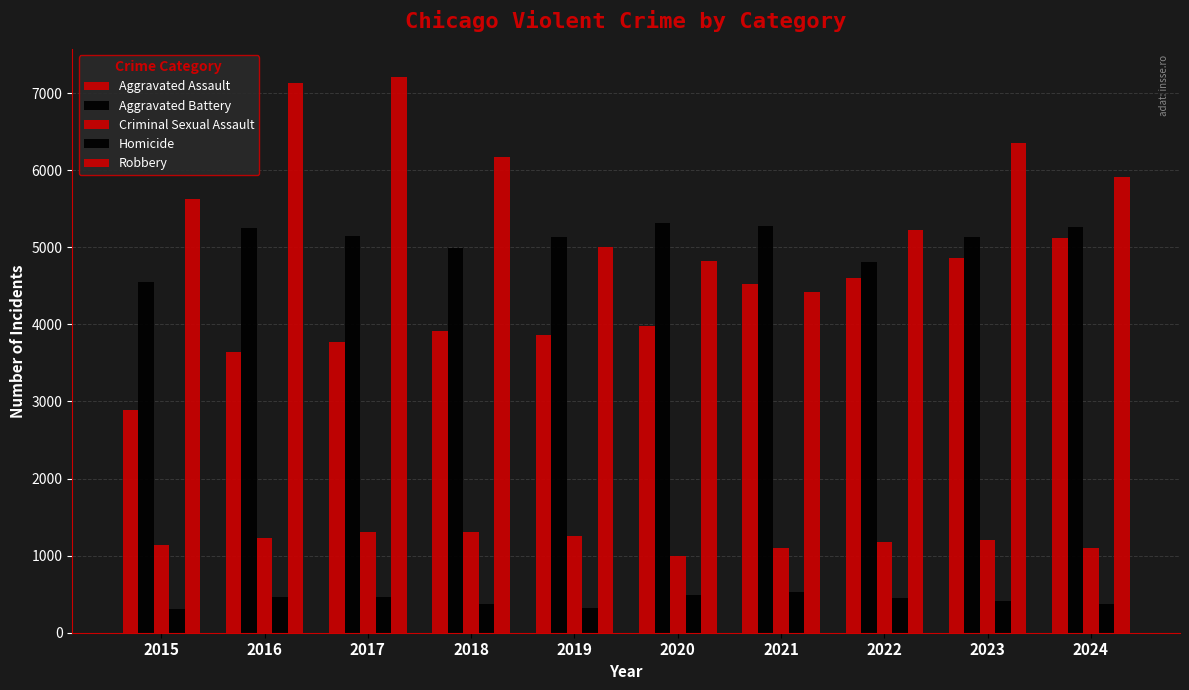

Which series has the widest spread of values?

Robbery